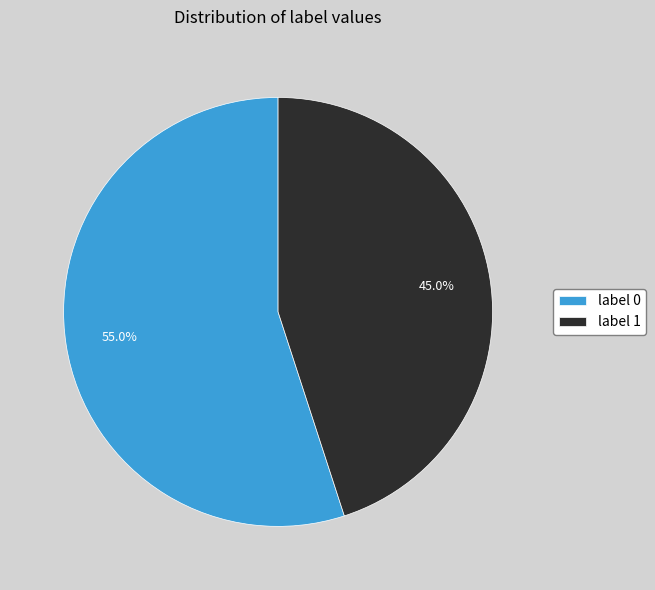

What percentage is the label 1 slice, to the nearest percent?

45%